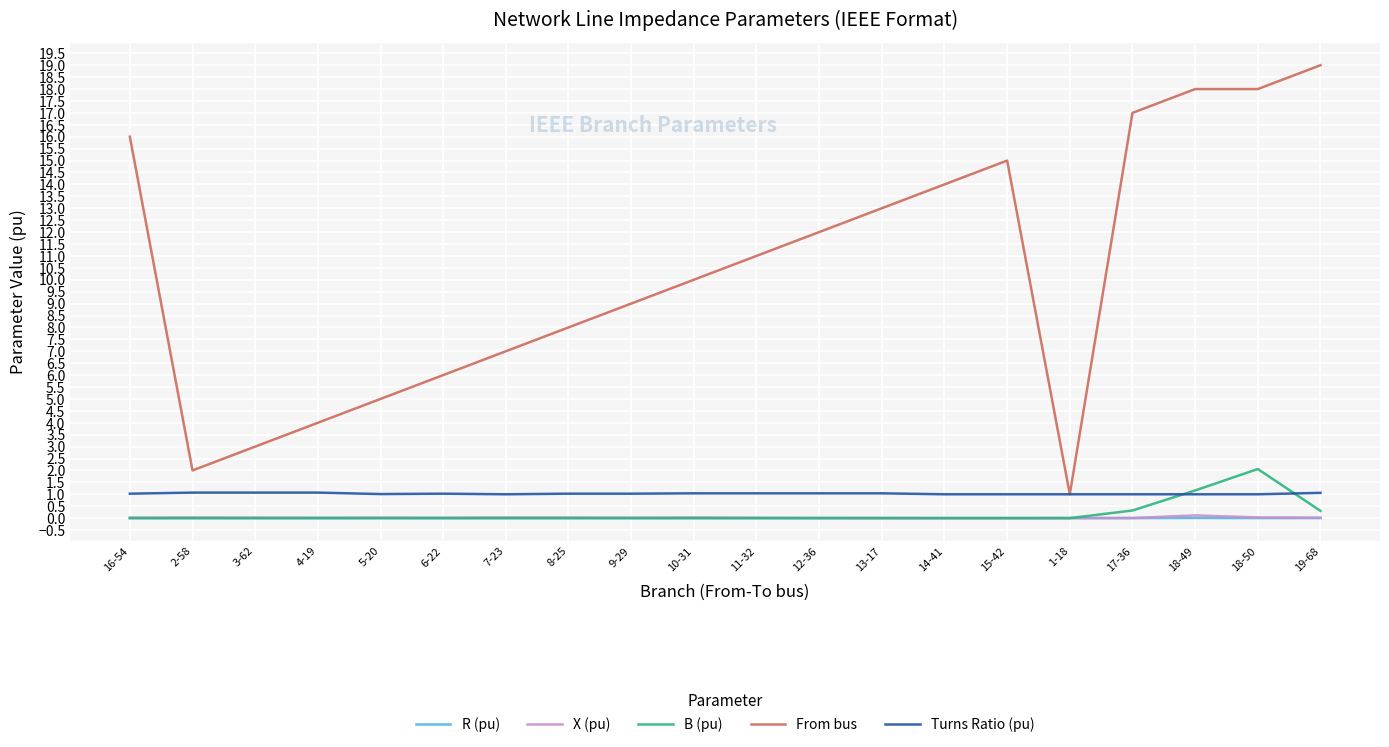

What is the total value across all series at 9-29?

10.0